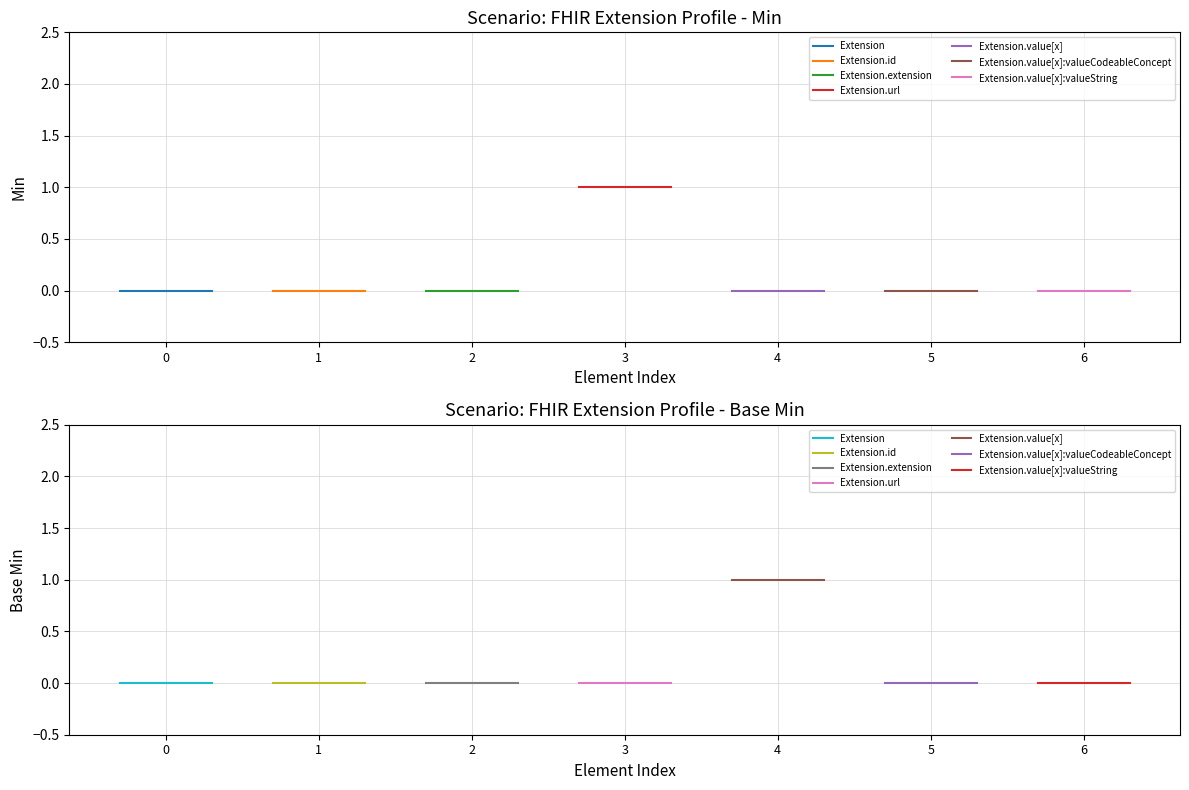

Which series has the largest total across all categories?

Base Min